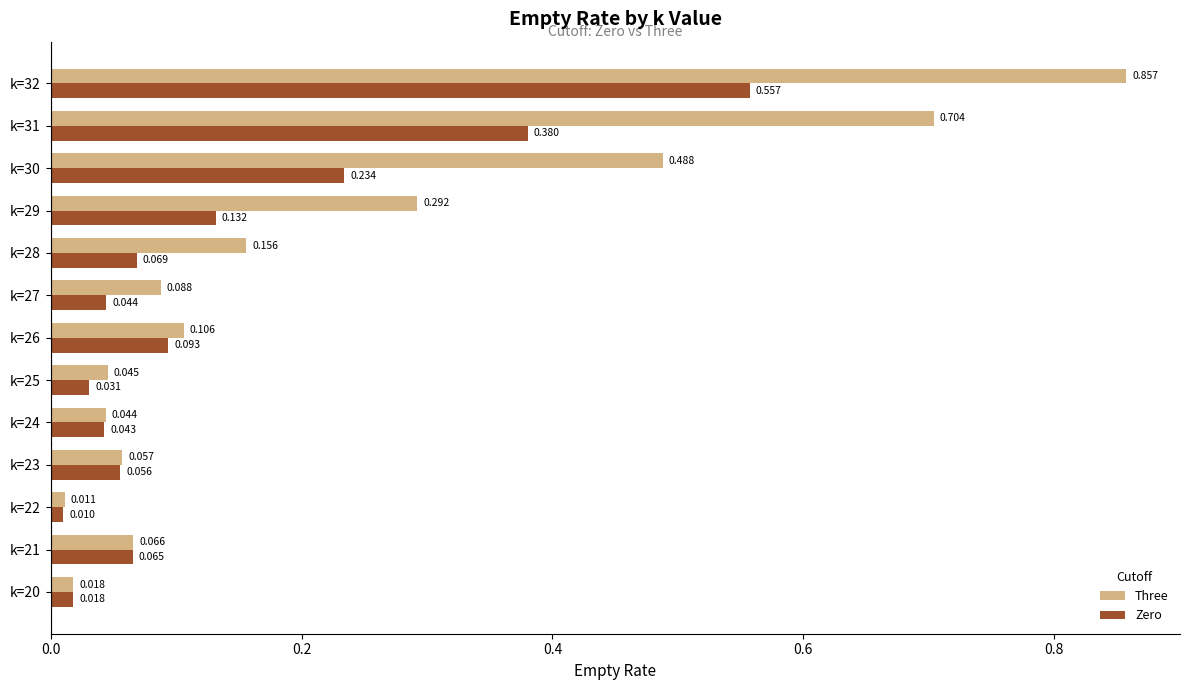

Is the value of Three at k=26 greater than the value of Zero at k=20?

Yes